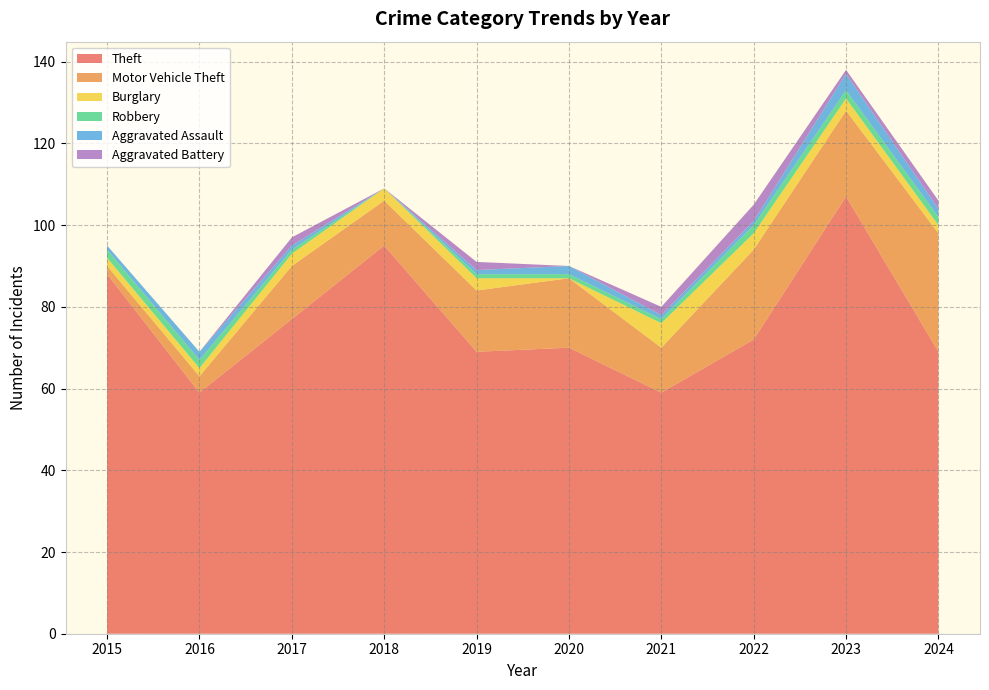

Reading right to left, list all the values displayed in this chart.

Theft: 69	107	72	59	70	69	95	77	59	88
Motor Vehicle Theft: 29	21	22	11	17	15	11	13	4	2
Burglary: 2	3	4	6	0	3	3	3	2	2
Robbery: 2	2	2	1	1	1	0	1	2	2
Aggravated Assault: 2	4	1	1	2	1	0	1	2	1
Aggravated Battery: 2	1	4	2	0	2	0	2	0	0